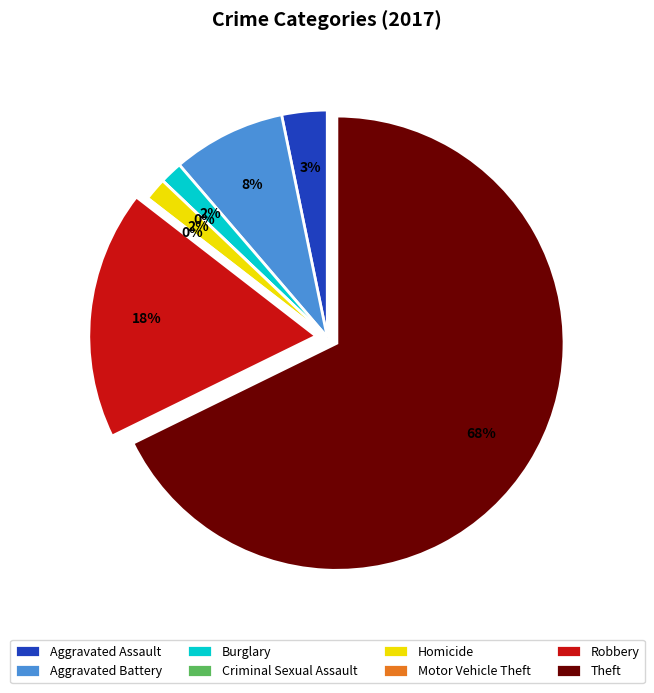

How many segments does this pie chart have?

8